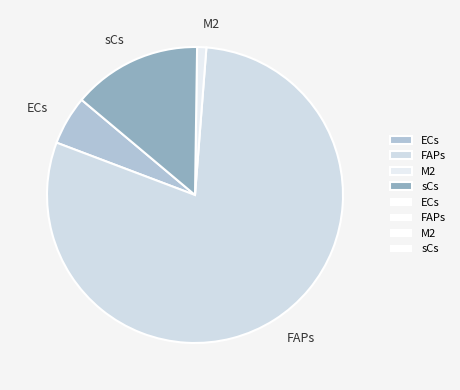

Is the sum of ECs and FAPs greater than half?

Yes